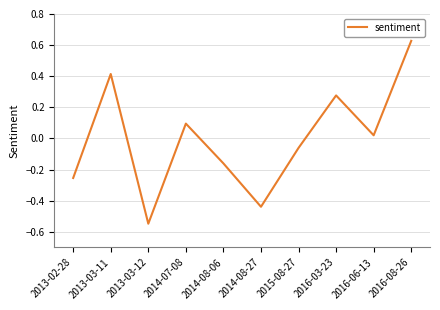

Is this an area chart (filled region under the line)?

No